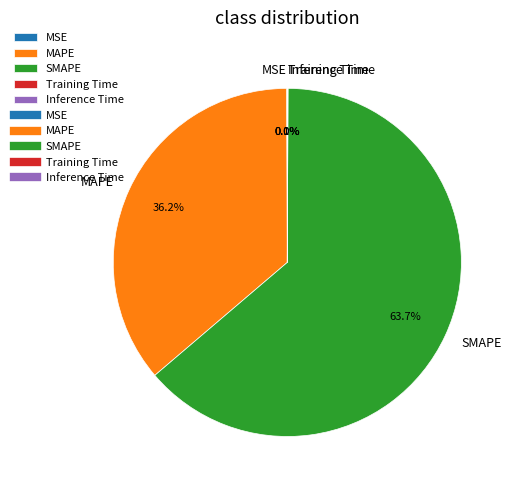

How much of the chart is everything except MAPE?

63.8%